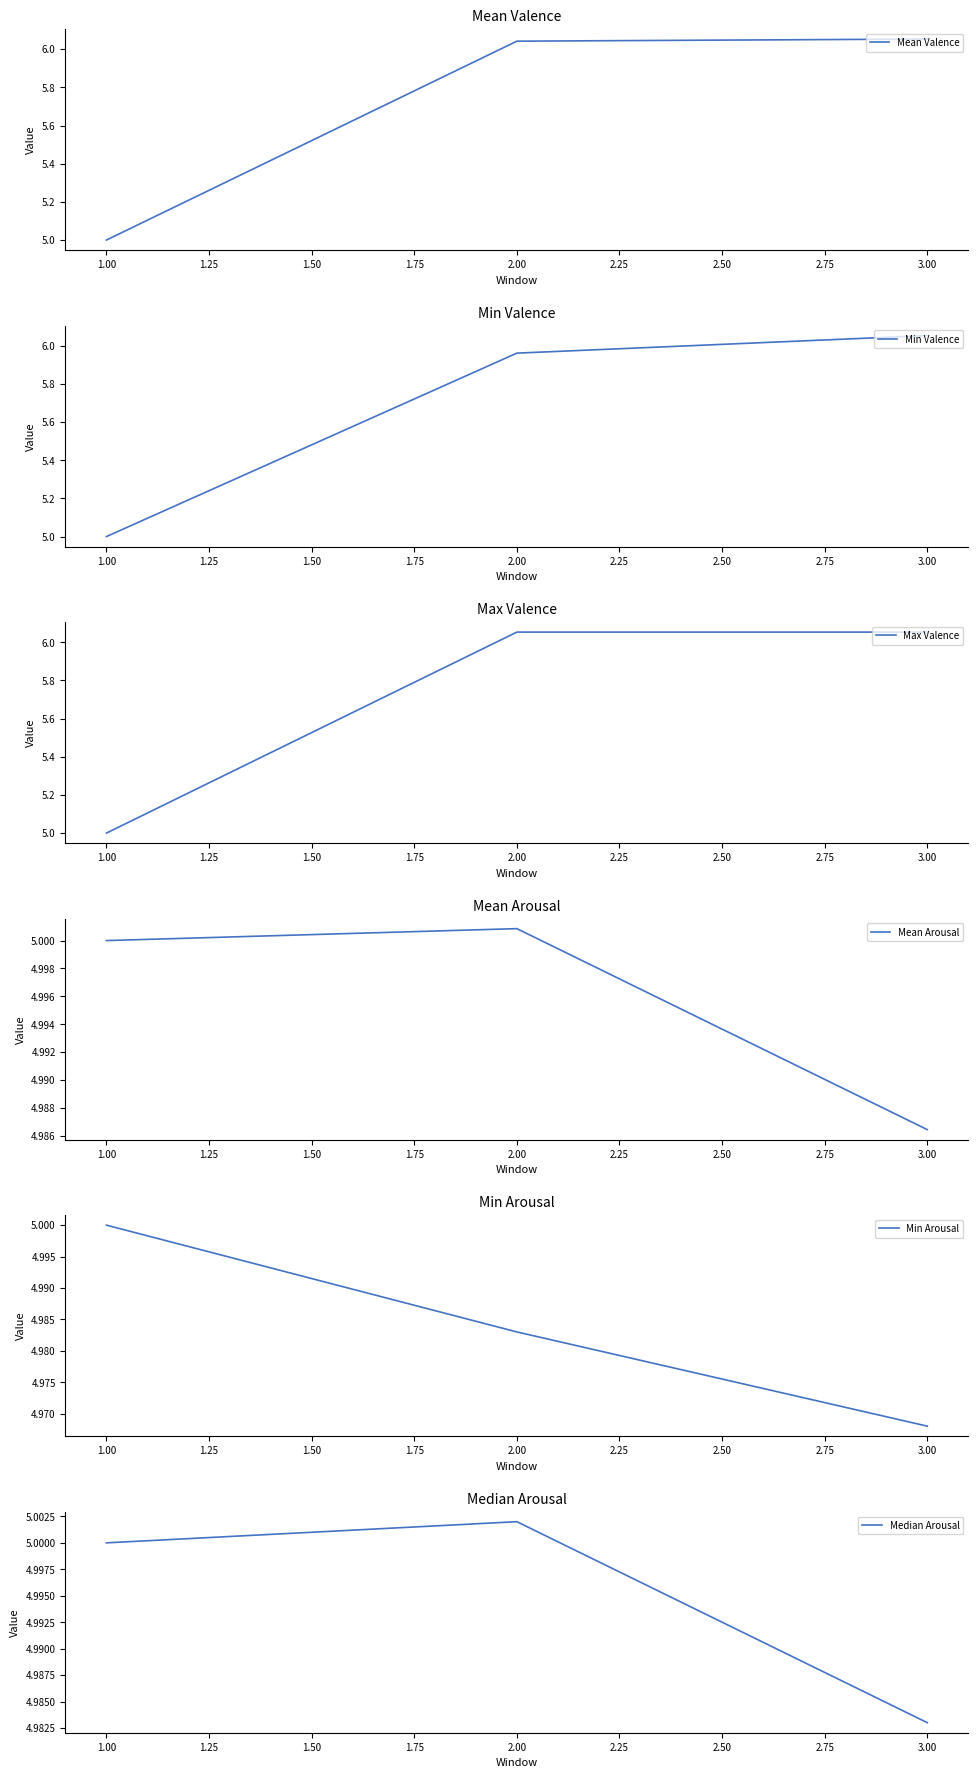

Where does the Mean Valence series first go above 6?

2.00